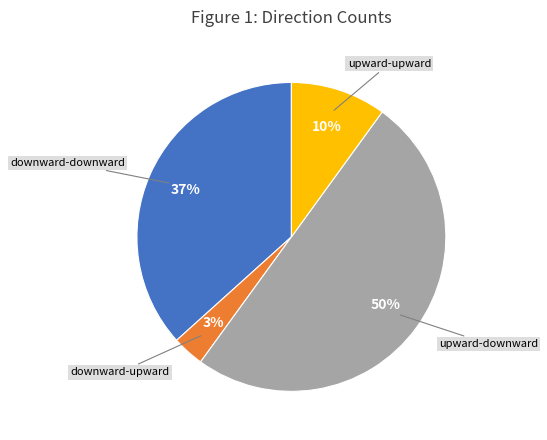

To the nearest percent, what is the difference between the largest and smallest slice percentages?

47%